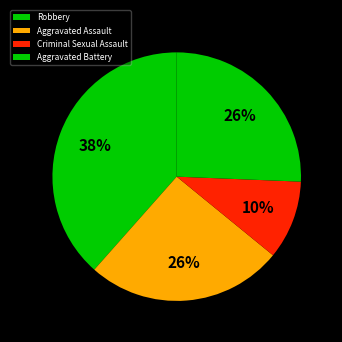

Which slice is the largest?

Robbery